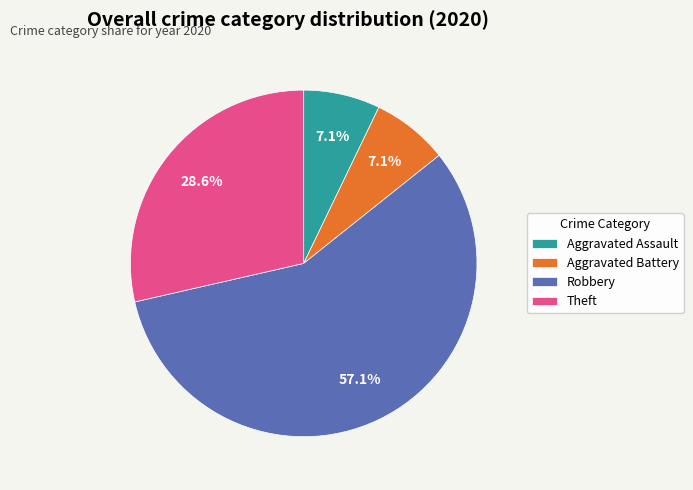

True or false: Robbery accounts for 65% of the total.

False